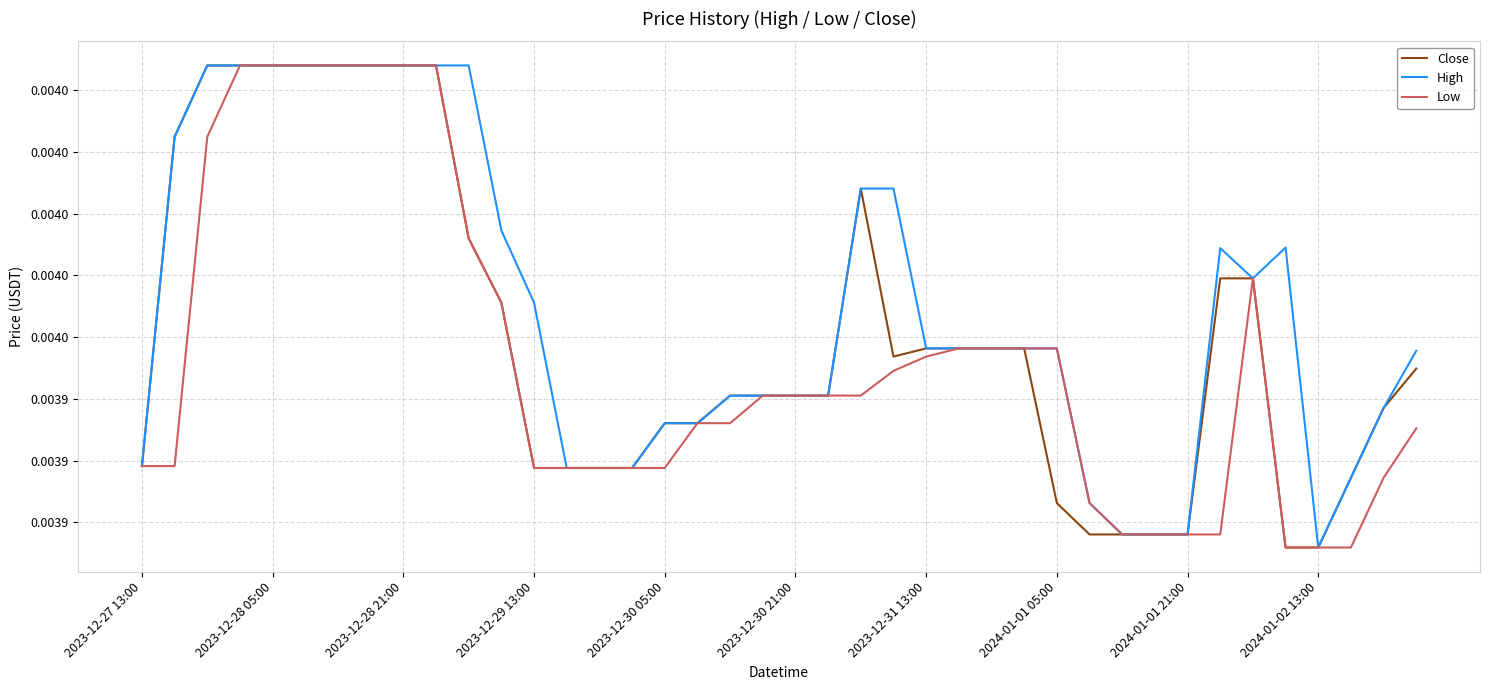

Does the chart have visible grid lines?

Yes